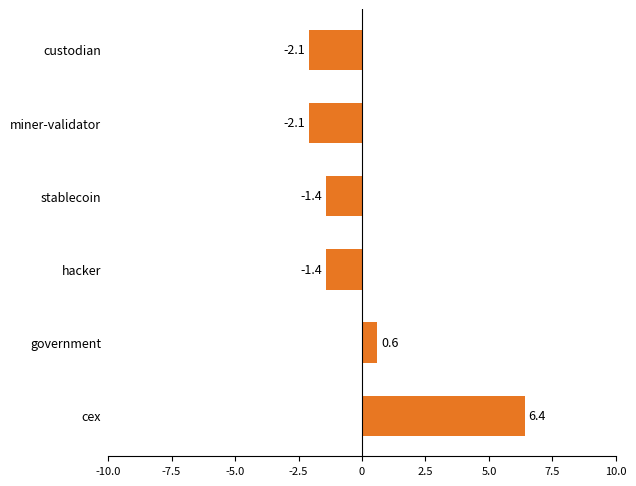

Between miner-validator and cex, which is larger?

cex